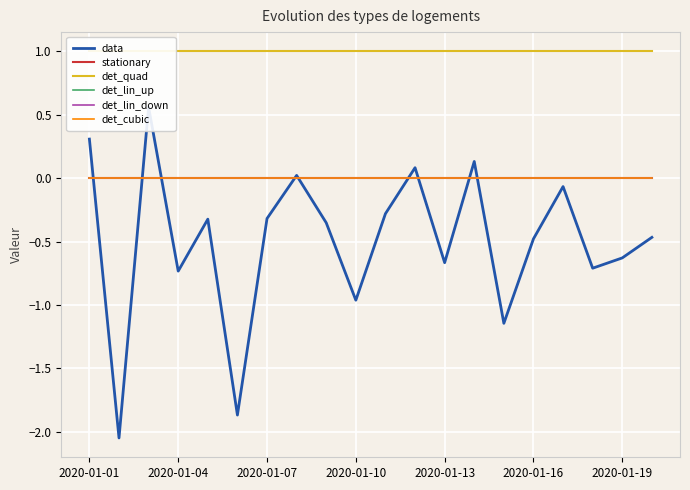

What position from the left is 16?

17